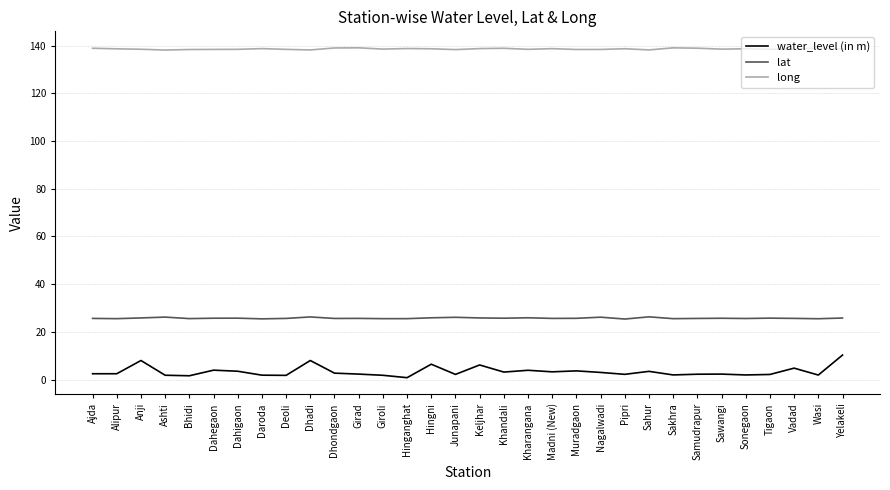

What is the difference between the maximum and second lowest values in the lat series?

0.8